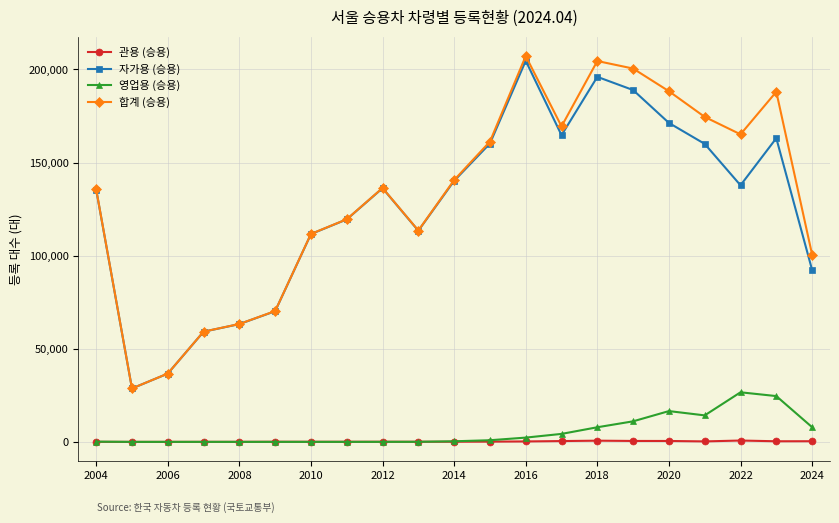

True or false: 관용 (승용) has more than 2 interior local peaks.

True